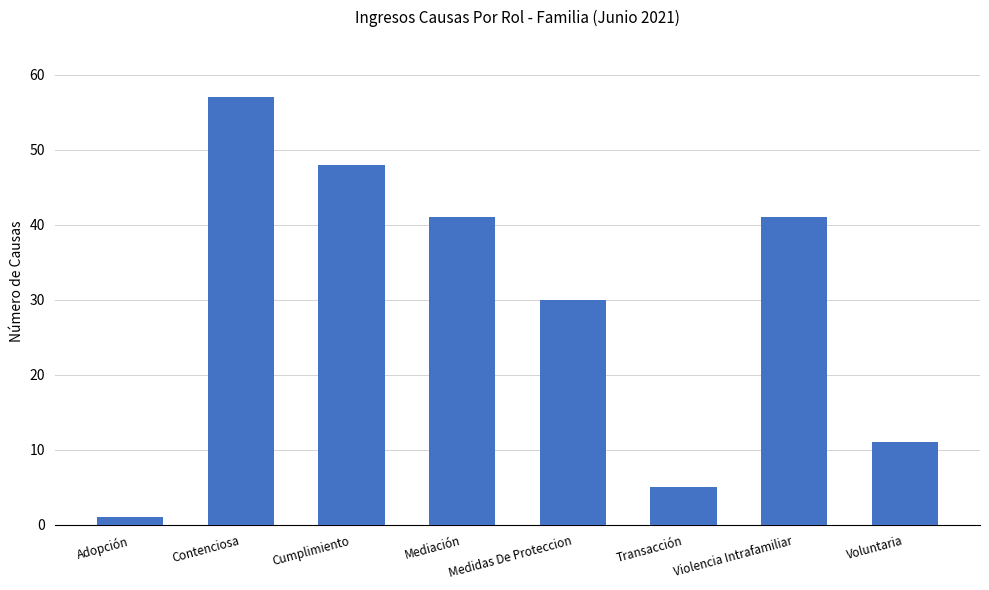

What is the smallest value displayed?

1